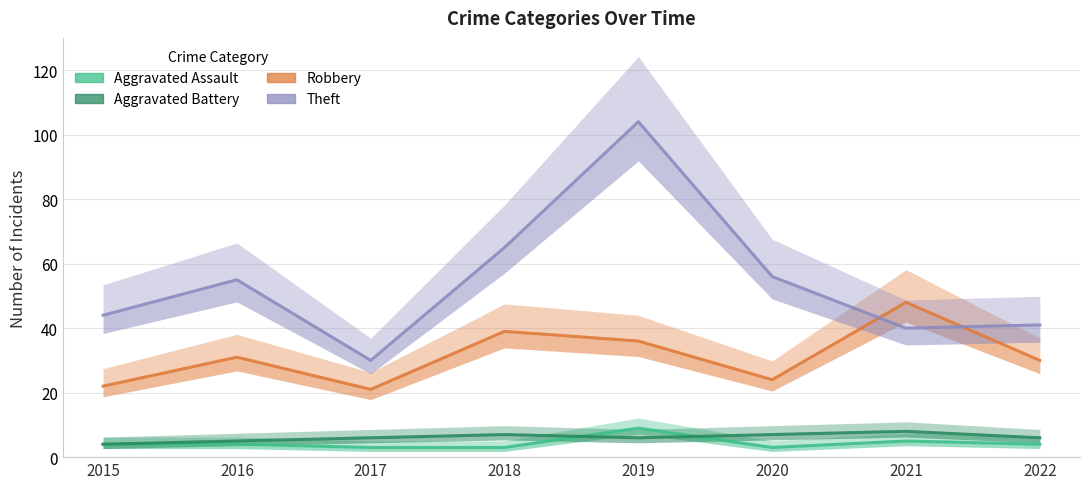

Does the chart display data point markers on the line(s)?

No